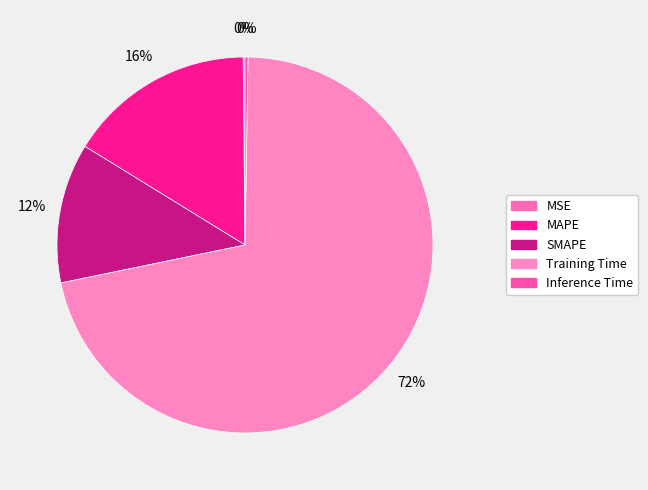

Which slice is the smallest?

MSE